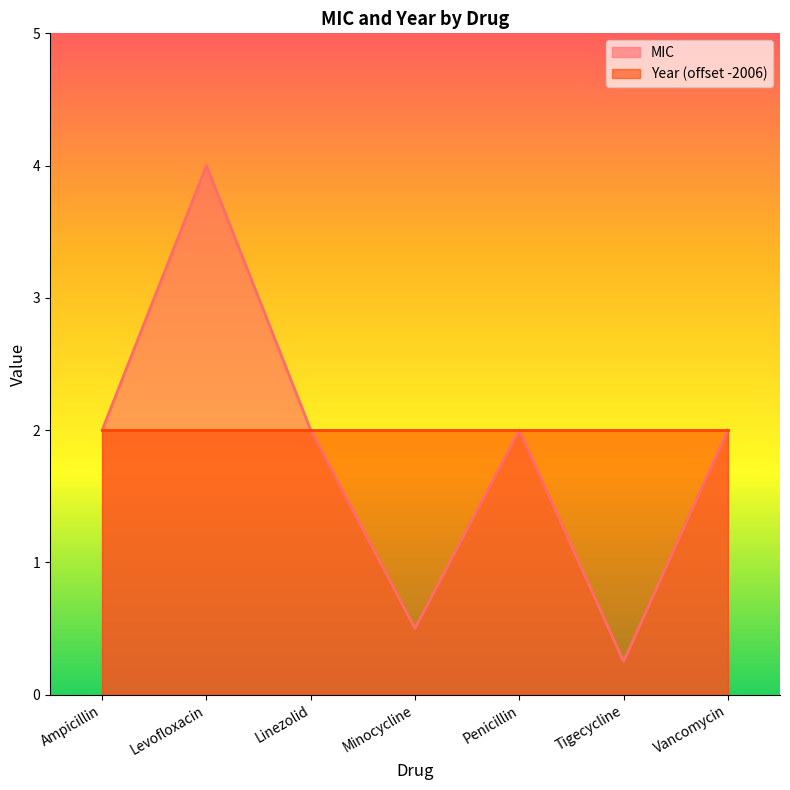

Rank the categories by value from lowest to highest.

Tigecycline, Minocycline, Ampicillin, Linezolid, Penicillin, Vancomycin, Levofloxacin